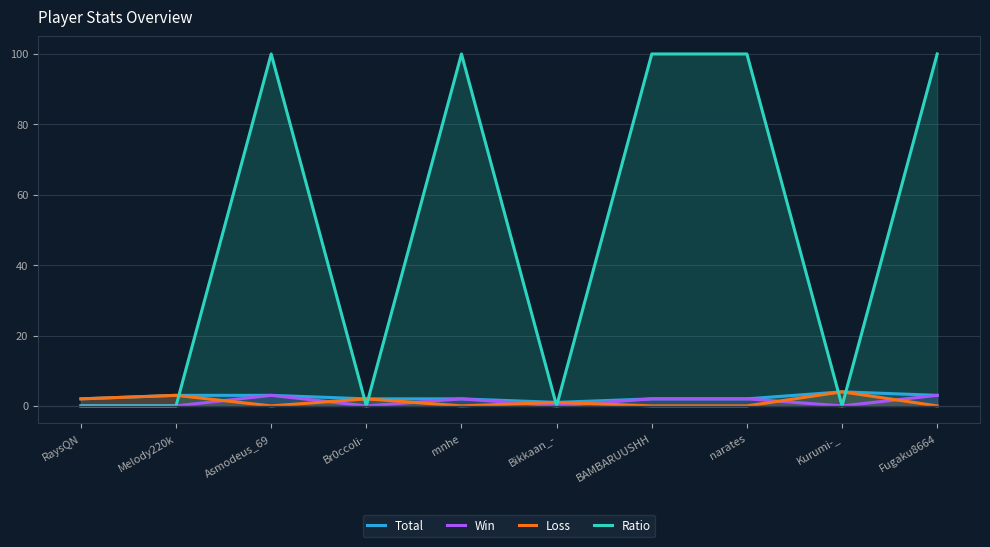

What are all the series names shown in the legend?

Total, Win, Loss, Ratio